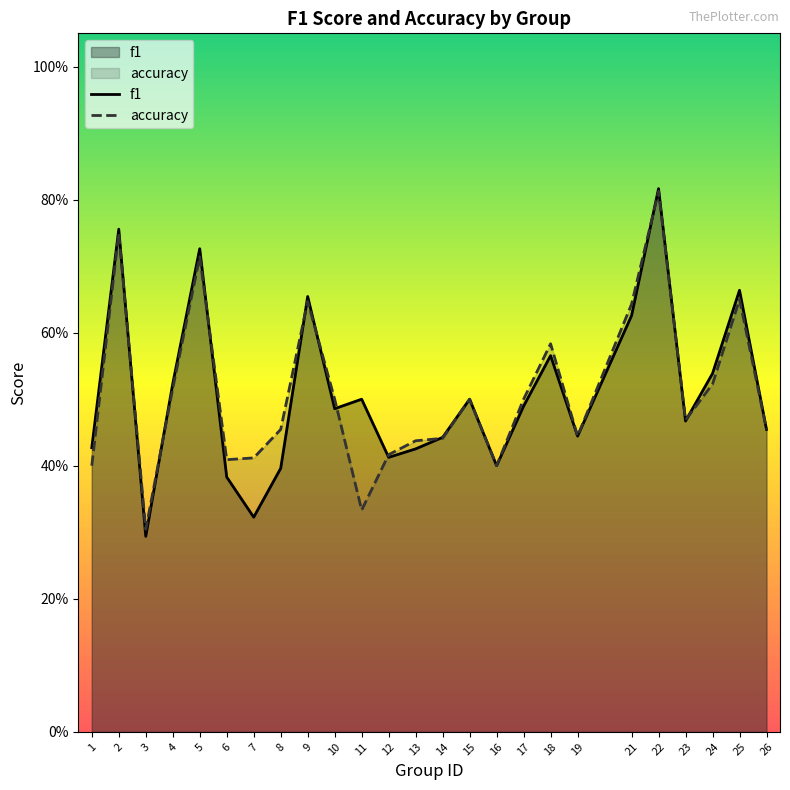

What is the difference between the maximum and minimum values in the f1 series?

0.5